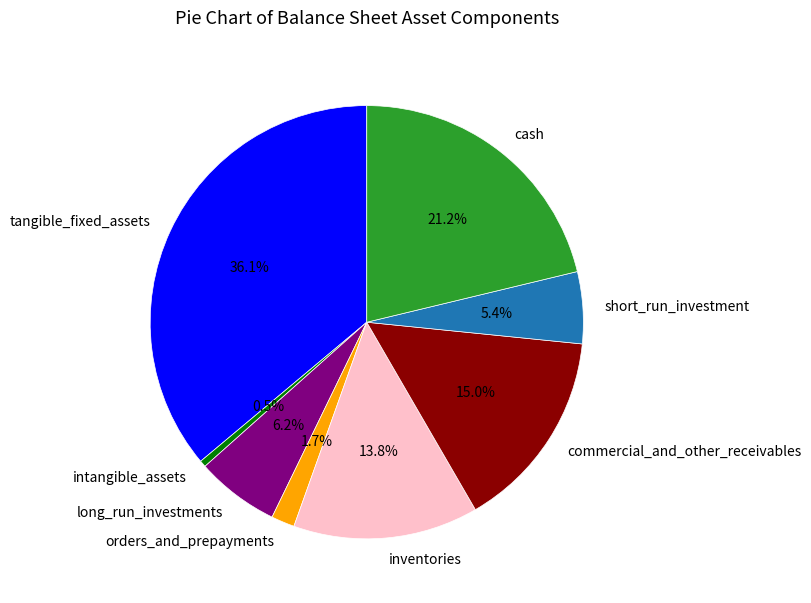

Rank the categories by value from lowest to highest.

intangible_assets, orders_and_prepayments, short_run_investment, long_run_investments, inventories, commercial_and_other_receivables, cash, tangible_fixed_assets